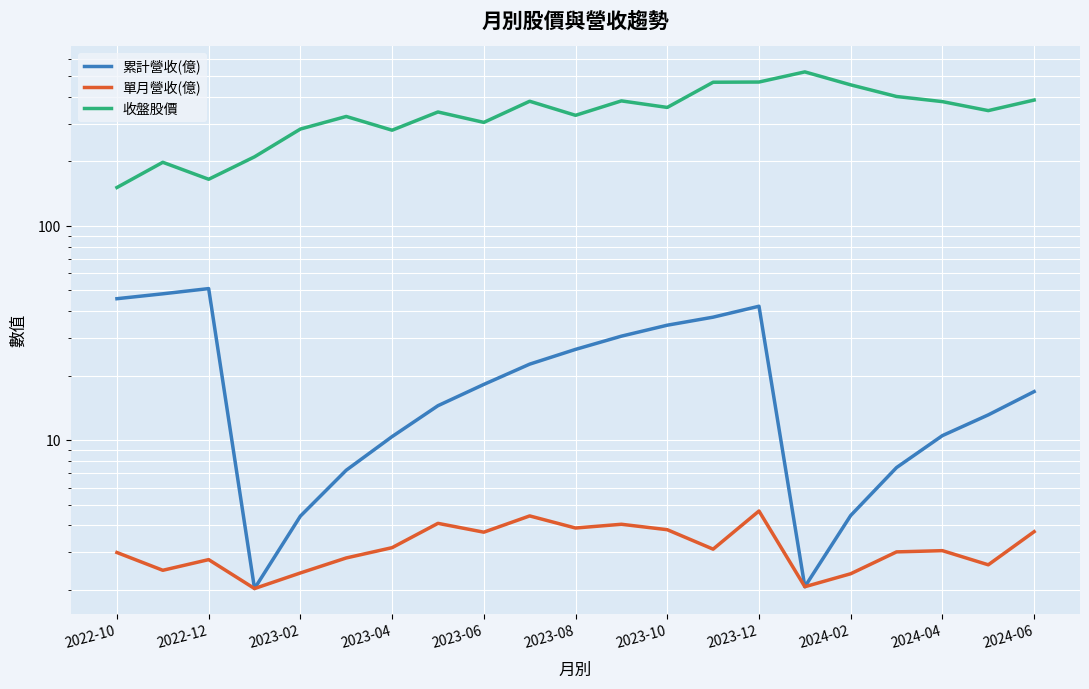

Is it true that 累計營收(億) equals 42.2 at 2023-12?

True